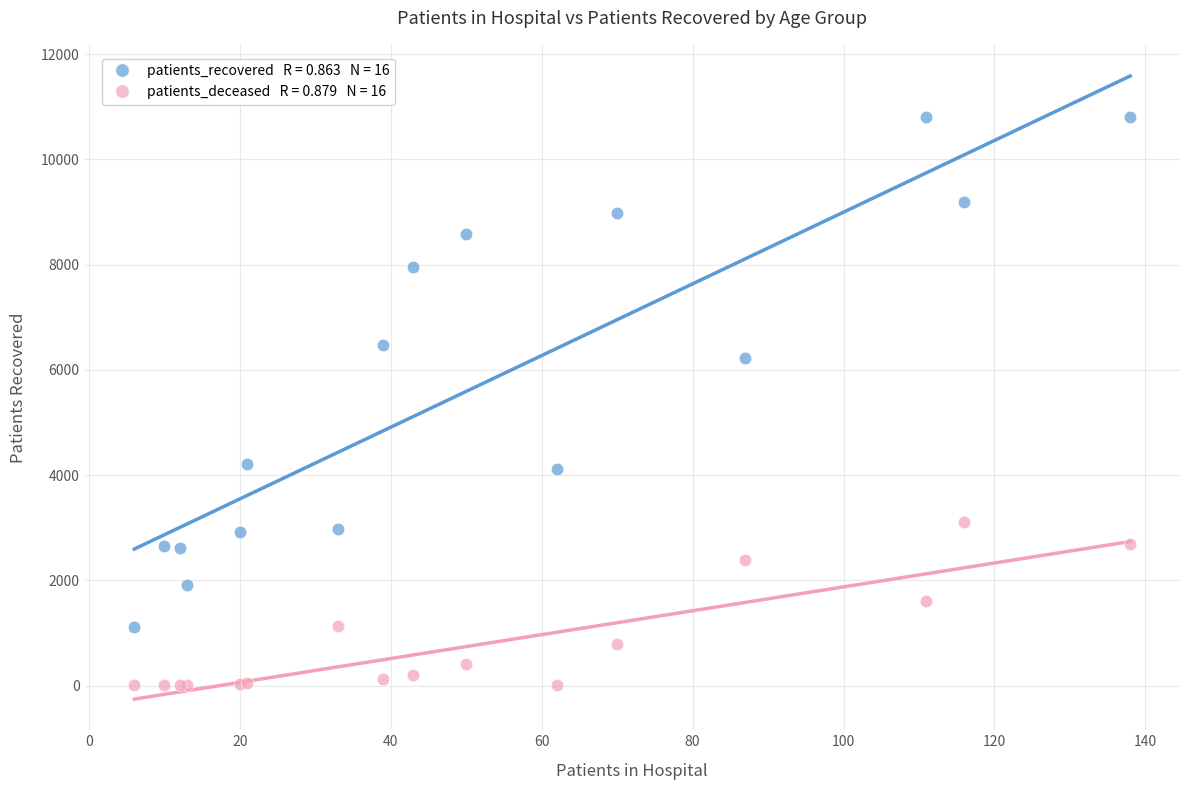

Across all series, what Y value is closest to 5407?

6227